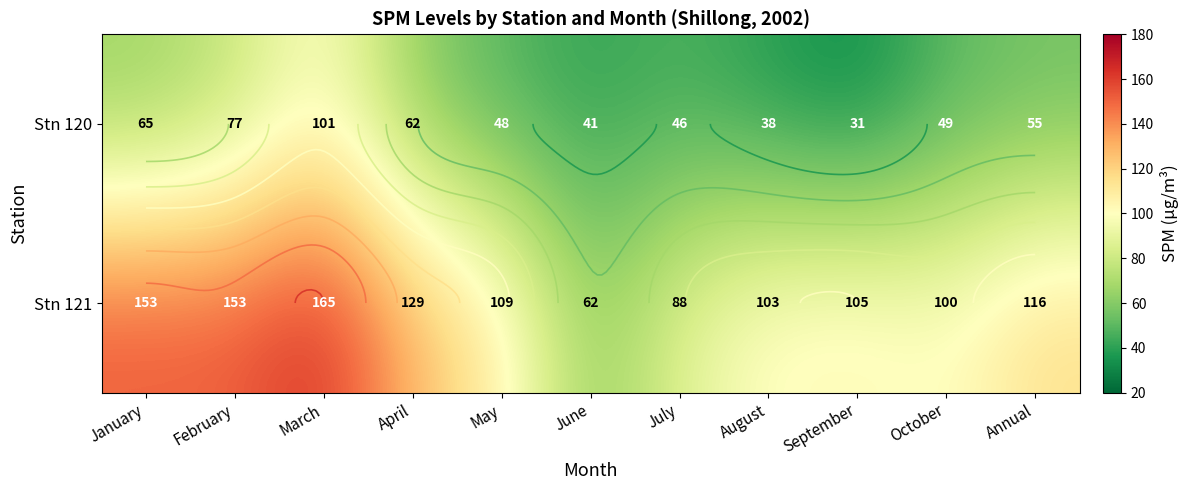

List the labels in order of Stn 121 value, smallest first.

June, July, October, August, September, May, Annual, April, January, February, March